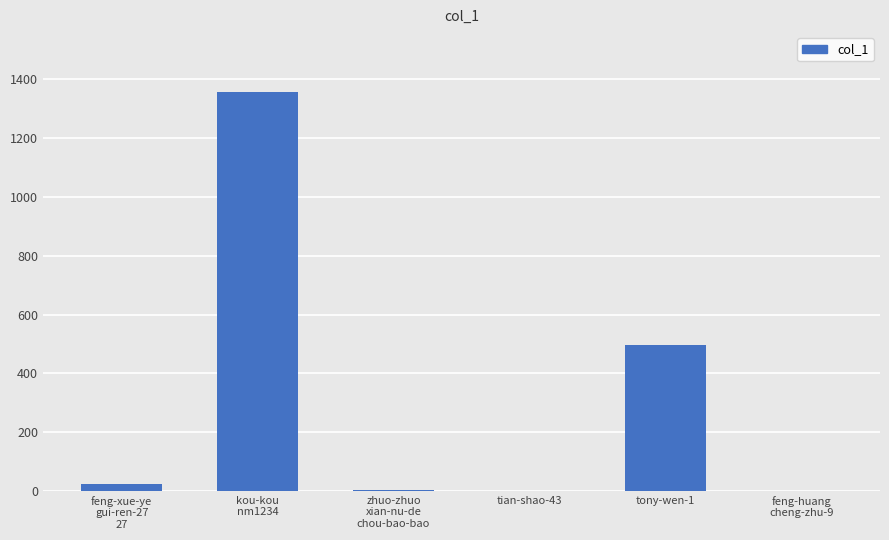

What is the greatest value displayed?

1357